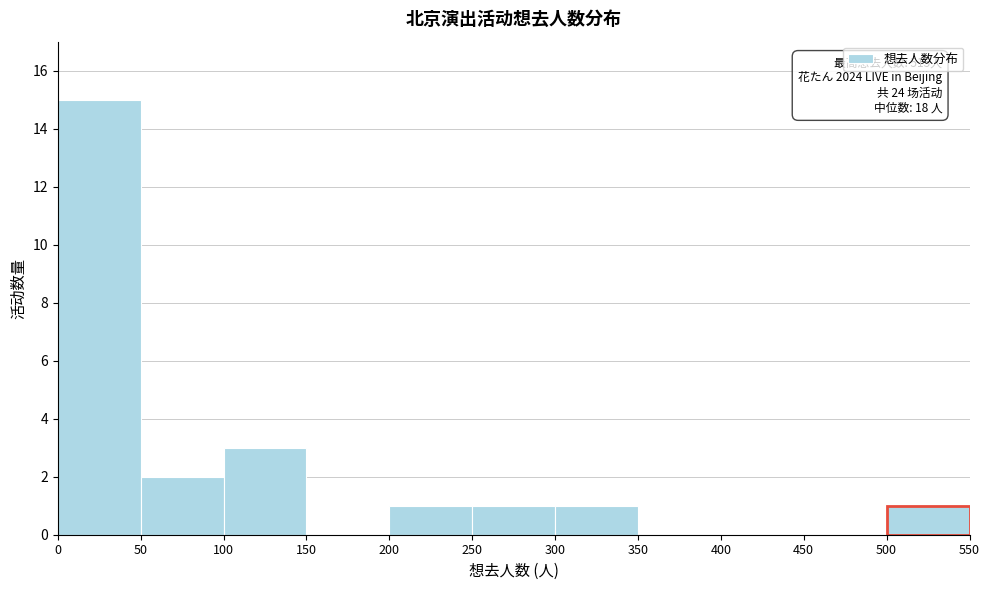

Over which range of the x-axis is the bar tallest?

0 to 50